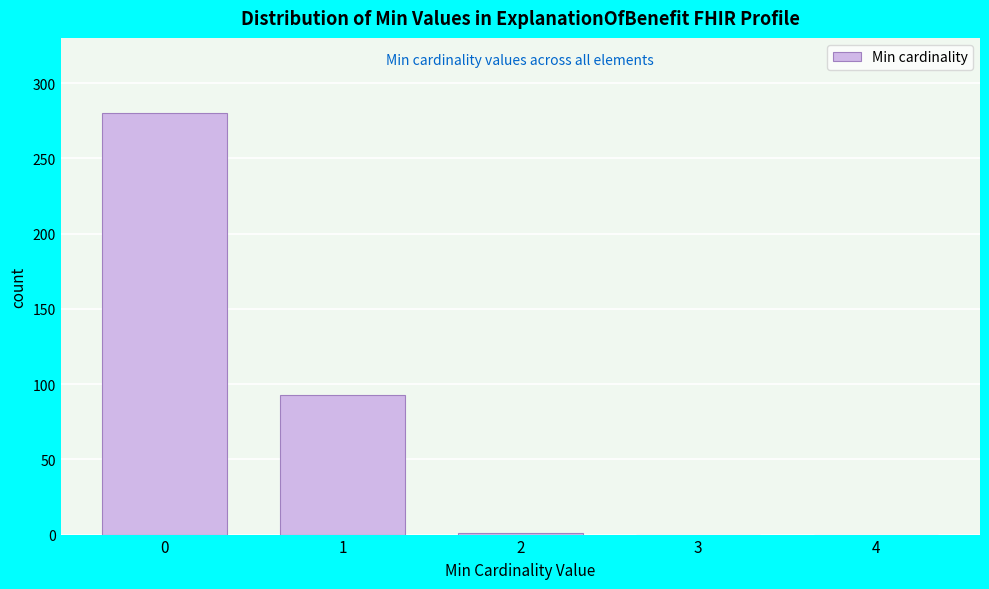

What is the change in value from 1 to 3?

-93